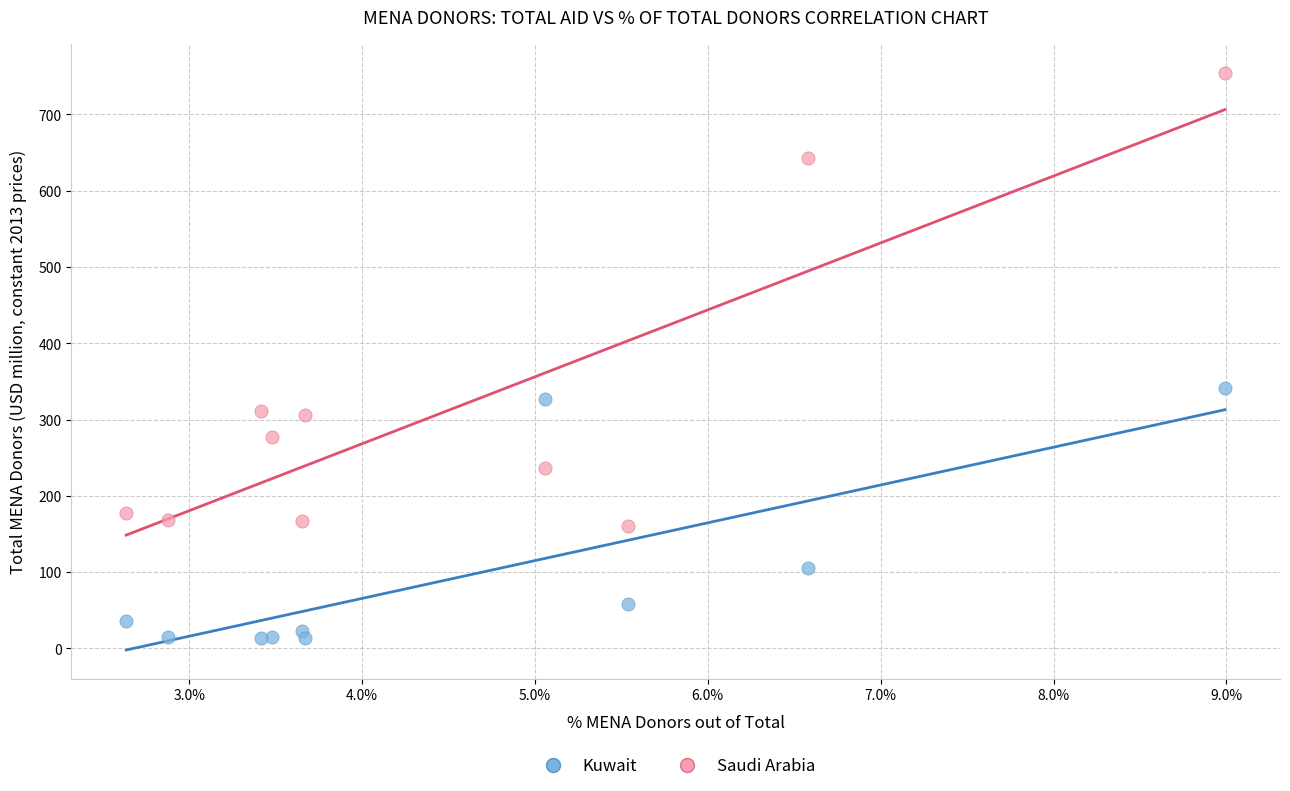

Which series contains the lowest Y value?

Kuwait